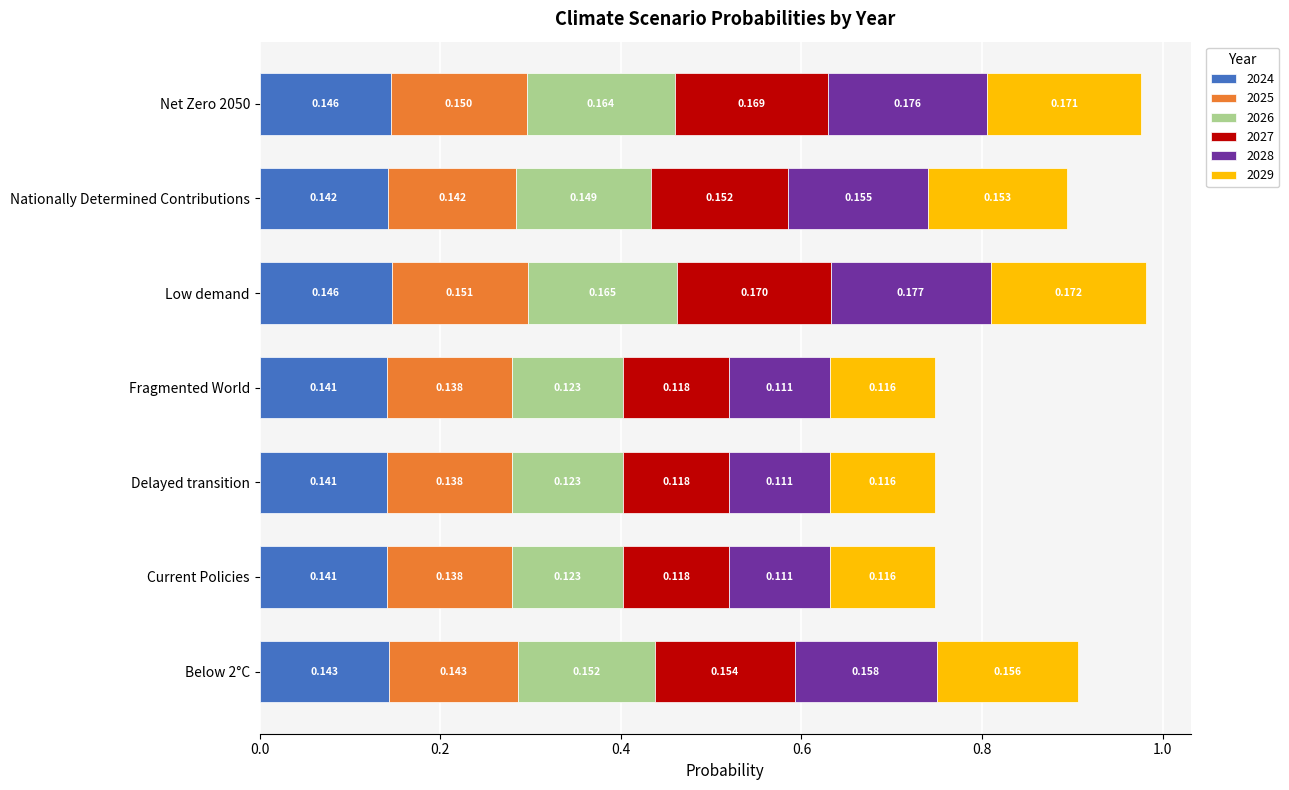

At which category is the sum across all series the highest?

Low demand